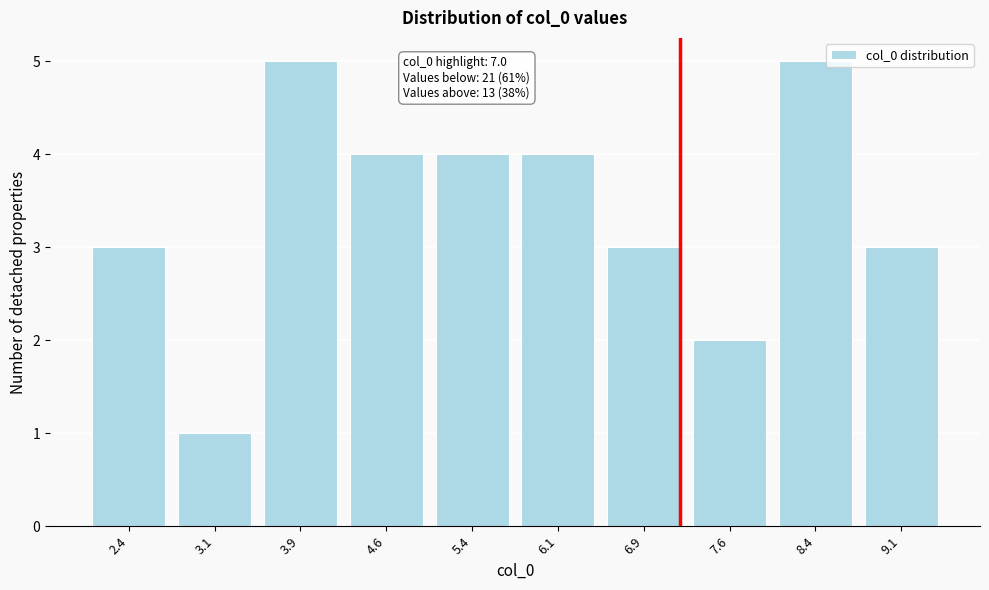

Reading left to right, transcribe all the data shown in this chart.

2.4=3	3.1=1	3.9=5	4.6=4	5.4=4	6.1=4	6.9=3	7.6=2	8.4=5	9.1=3